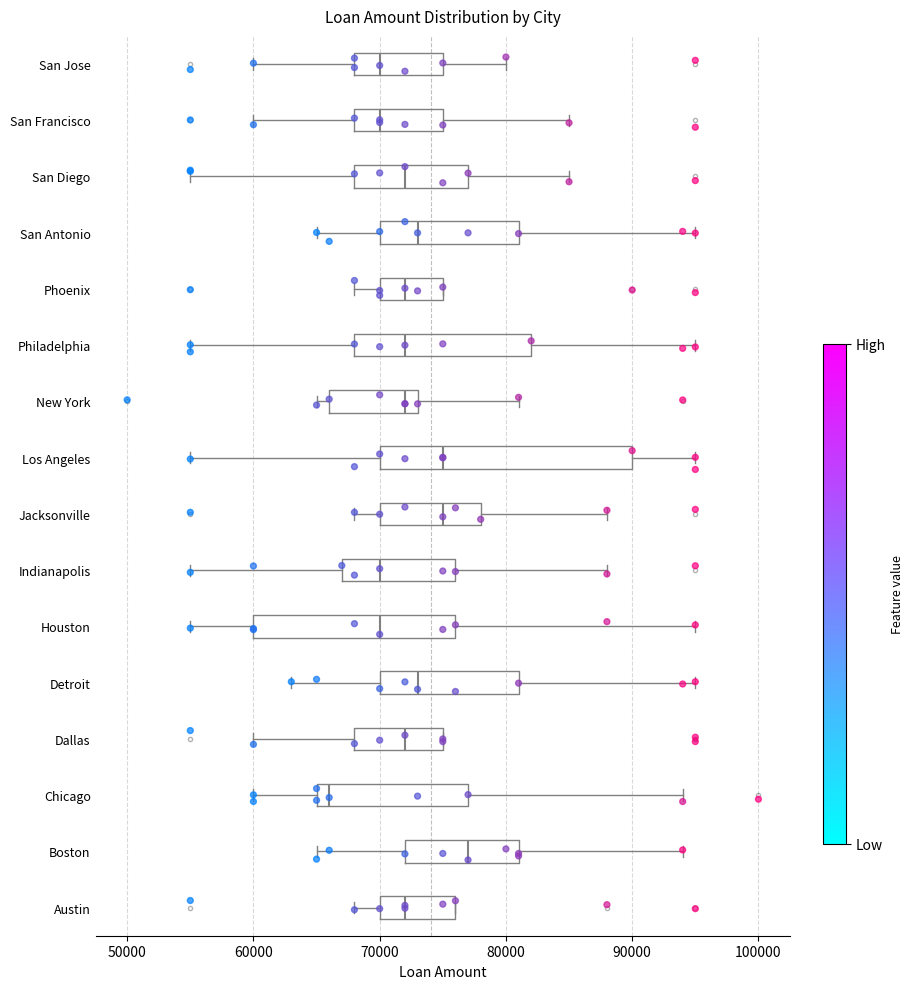

Where is the right edge of the box for Chicago on the x-axis? The values are not printed on the chart, so give them approximately, as read against the axis.

77000